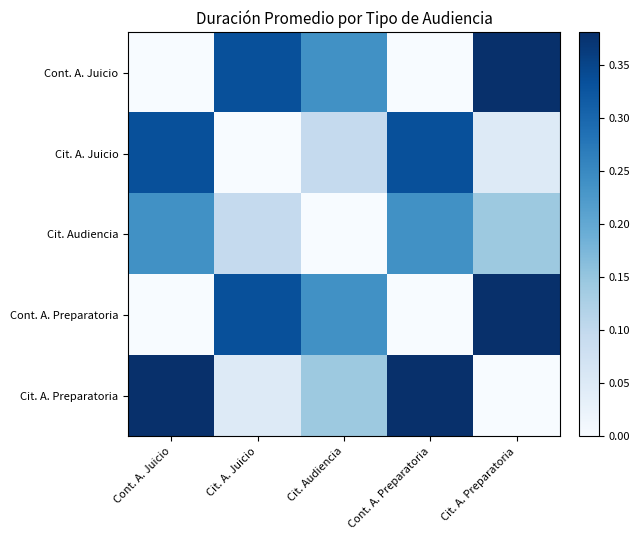

Which category has the lowest value across all series?

Cont. A. Juicio